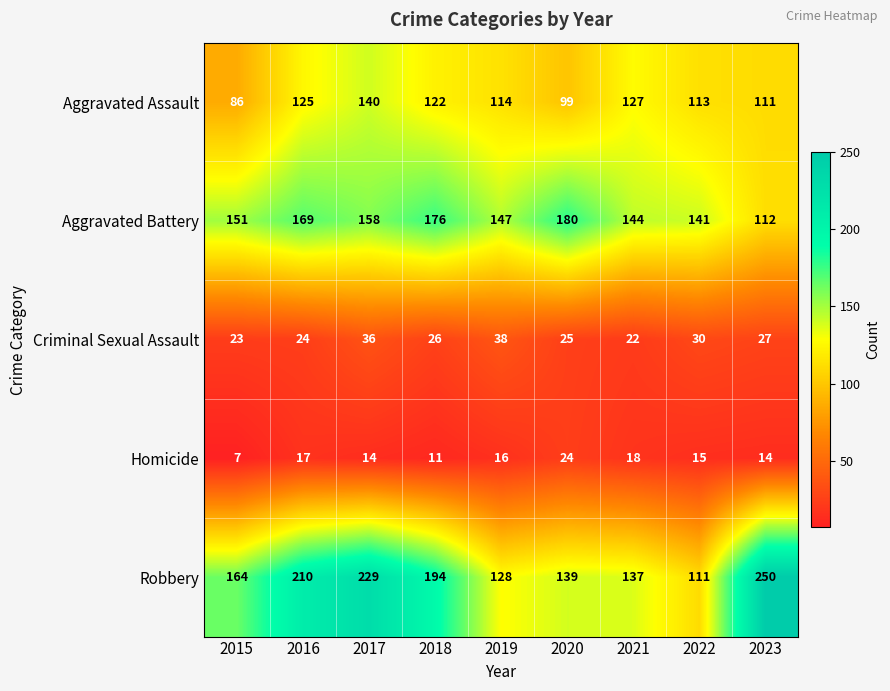

Which series has the largest total across all categories?

Robbery